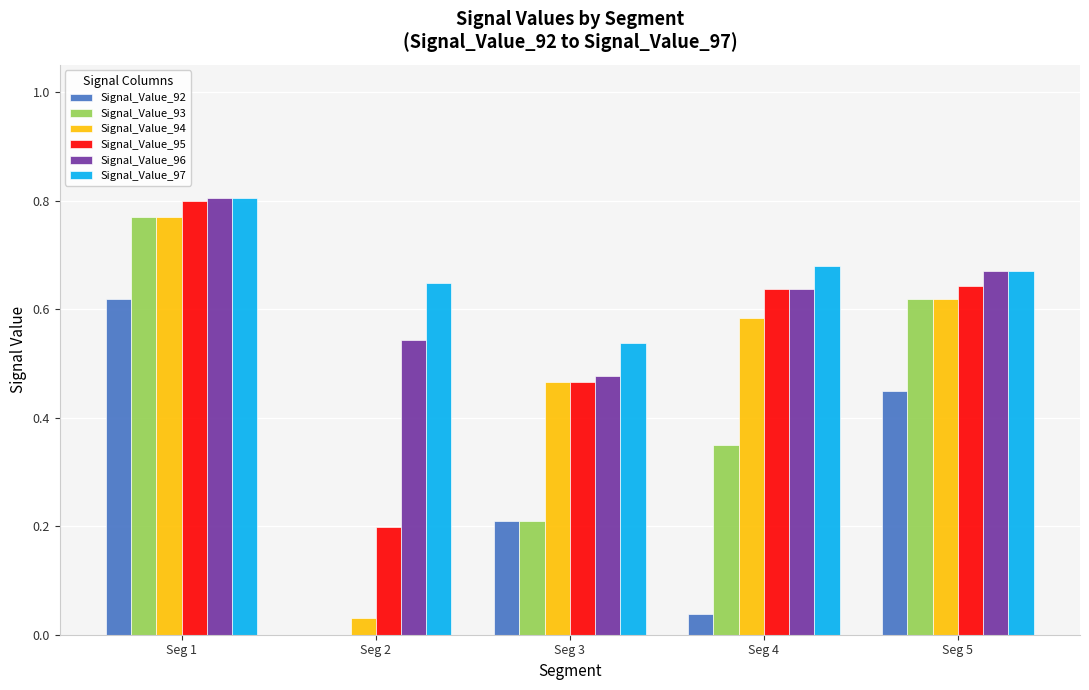

Between Seg 1 and Seg 2, which series saw the biggest shift?

Signal_Value_93